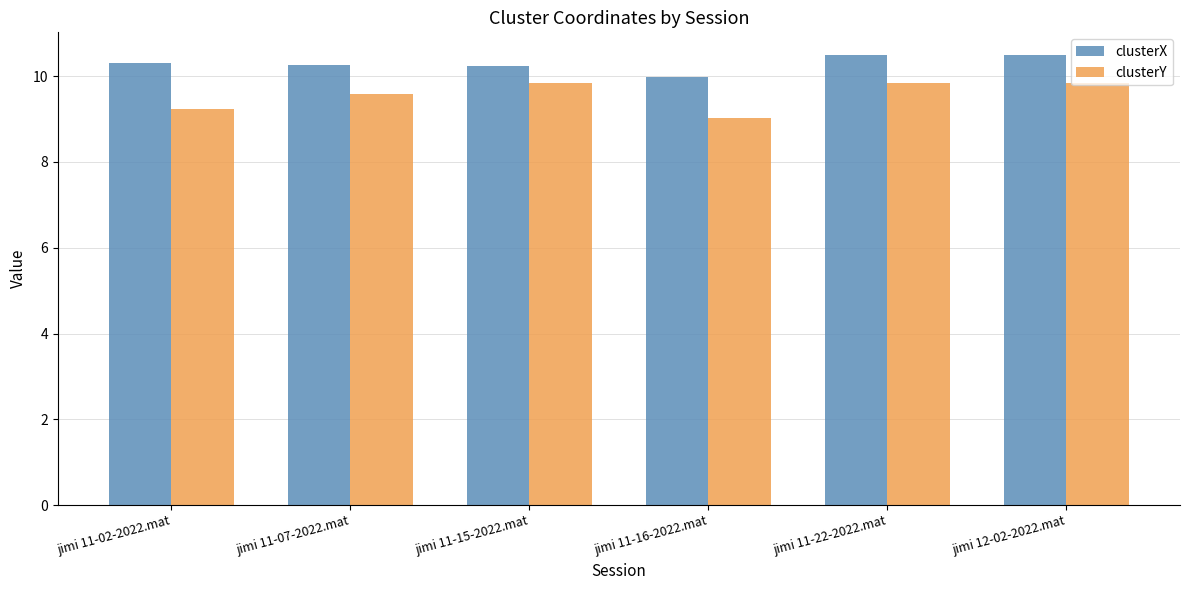

What is the maximum value shown in the chart?

10.5